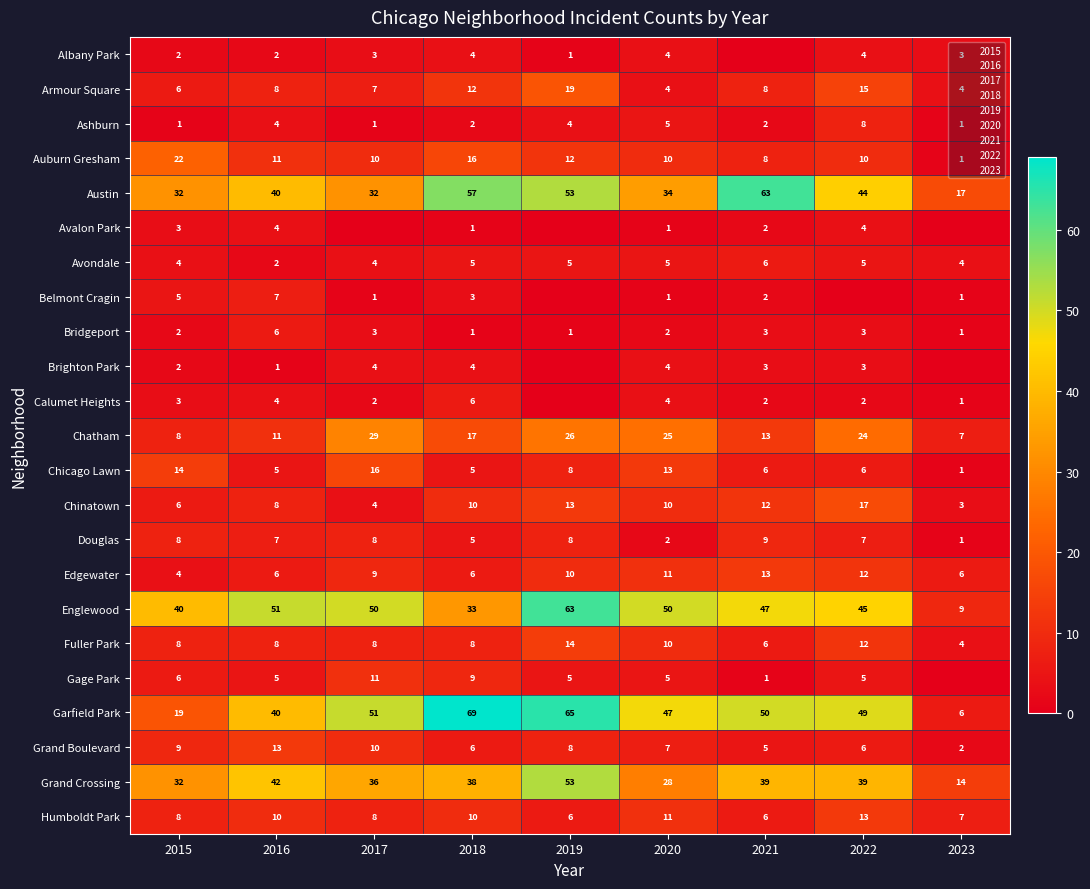

True or false: Edgewater has a value of 17 at 2022.

False